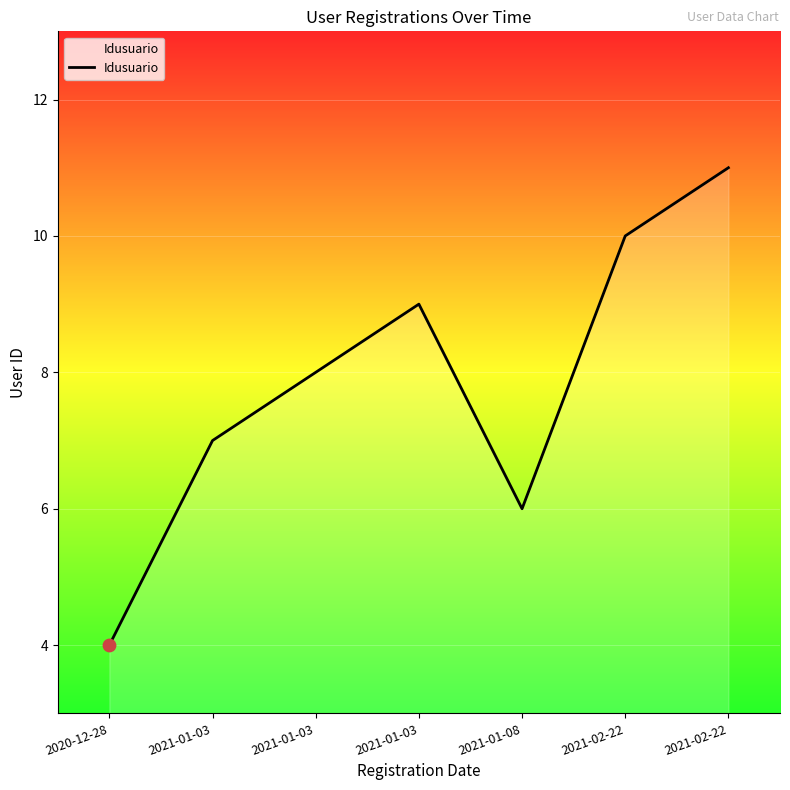

Between 2021-01-03 and 2020-12-28, which is larger?

2021-01-03